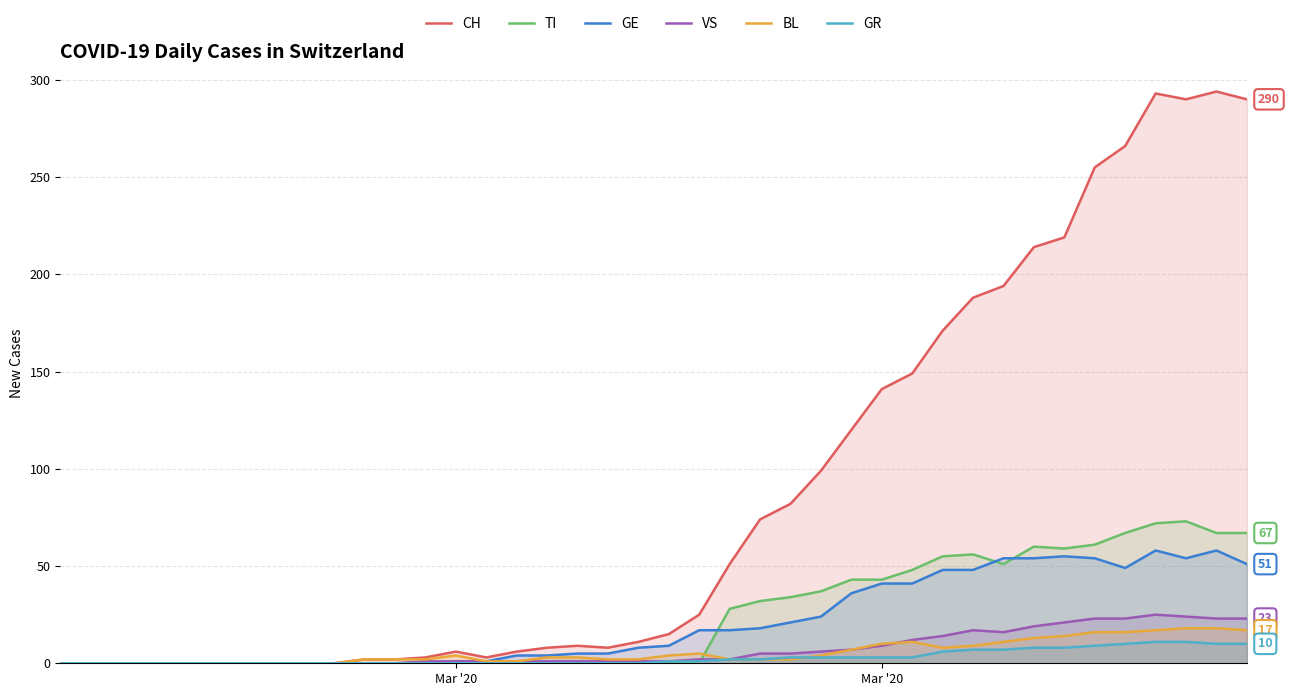

Which series has the largest range (max minus min)?

CH